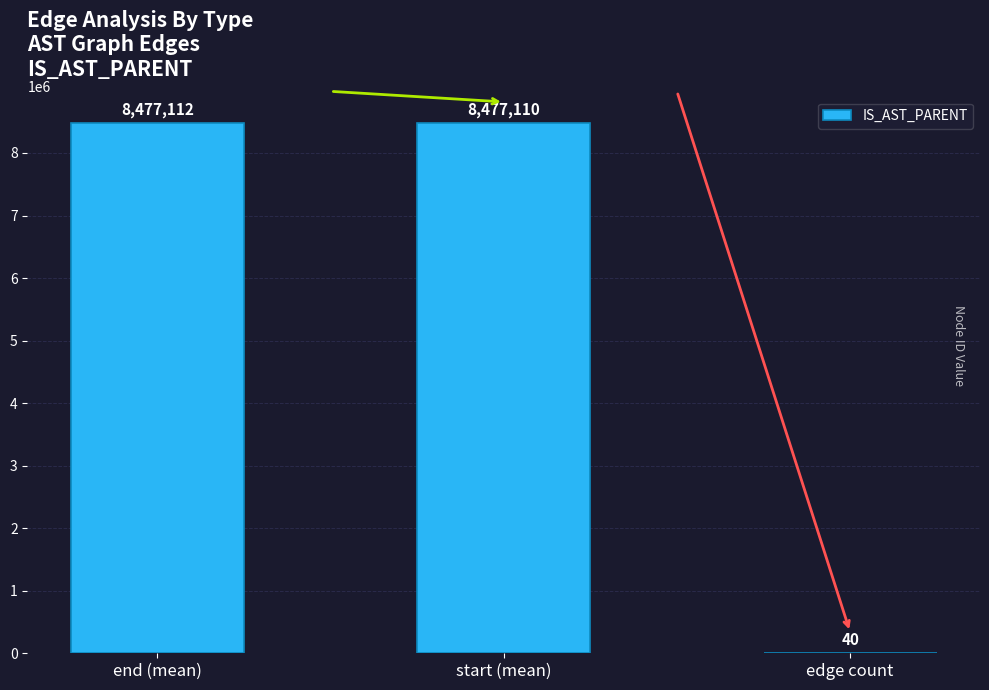

Reading right to left, what are all the values shown in this chart?

edge count=40	start (mean)=8477110	end (mean)=8477112